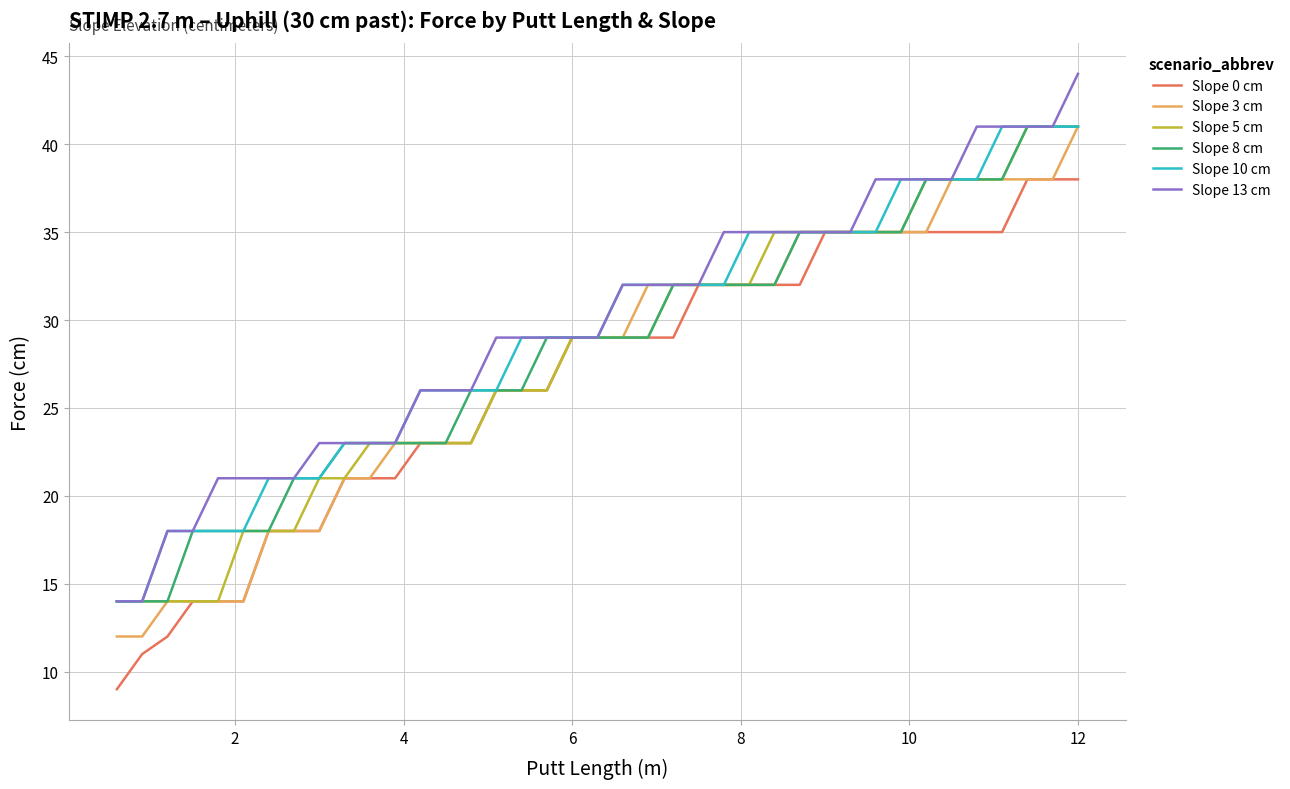

Does the chart display data point markers on the line(s)?

No